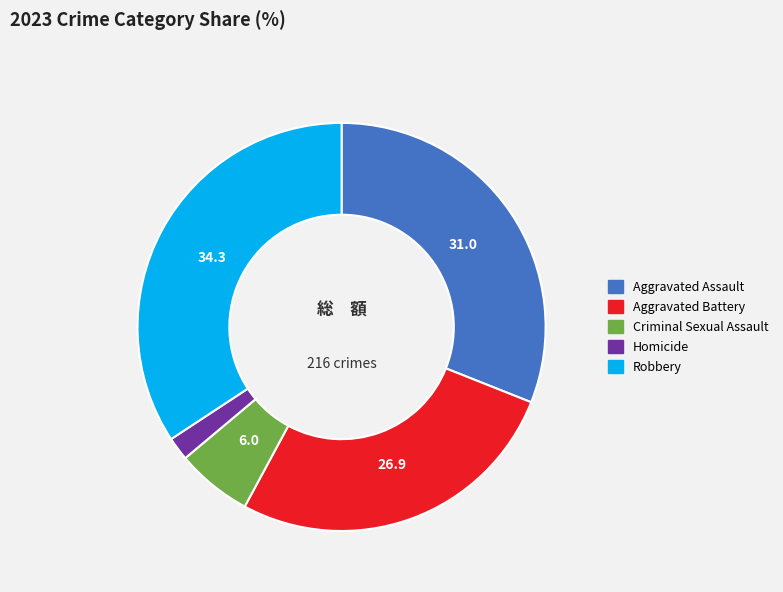

Does any single category account for the majority?

No